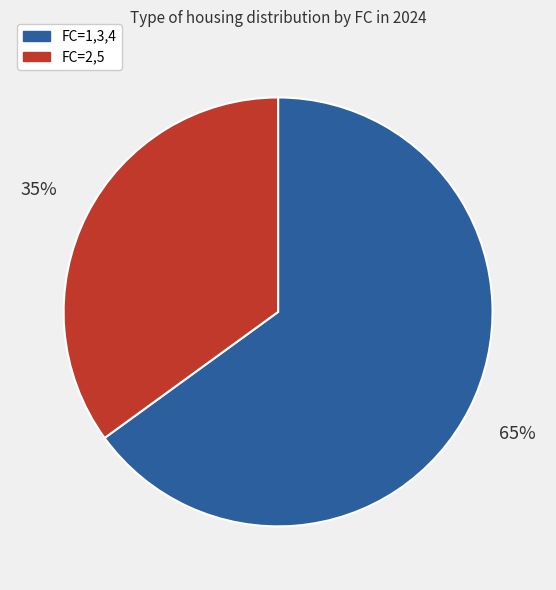

To the nearest percent, what is the average slice percentage?

50%